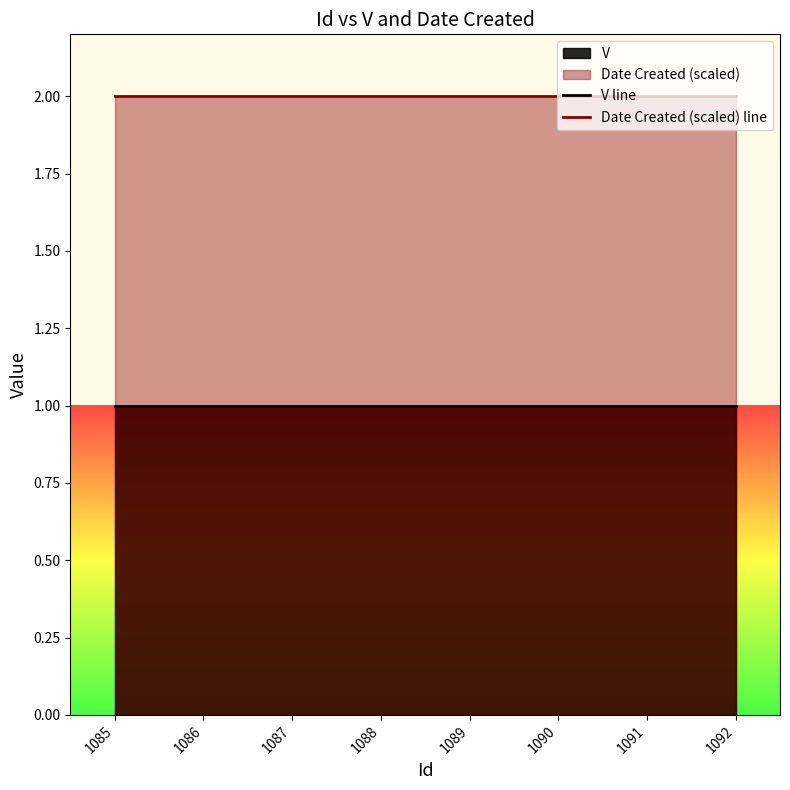

Which category has the lowest value in the V line series?

1085